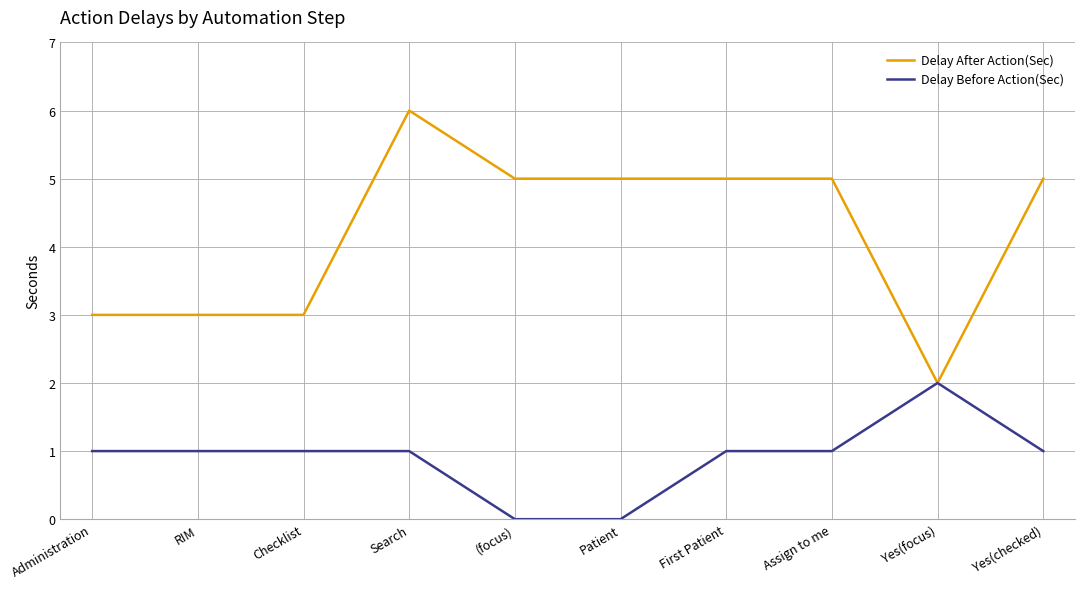

Rank the series by their maximum value, from lowest to highest.

Delay Before Action(Sec), Delay After Action(Sec)